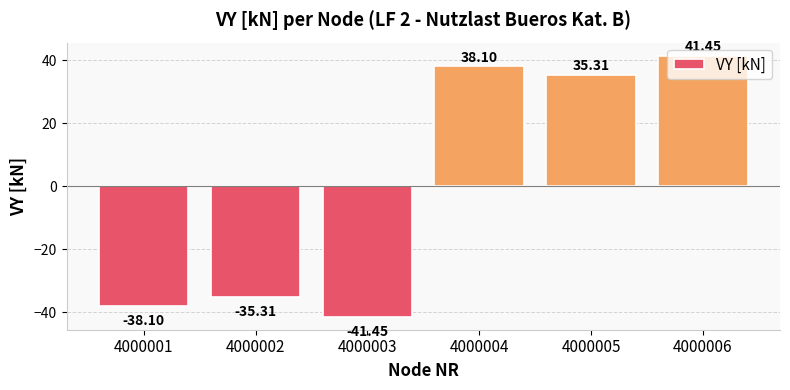

List the labels in order of value, smallest first.

4000003, 4000001, 4000002, 4000005, 4000004, 4000006